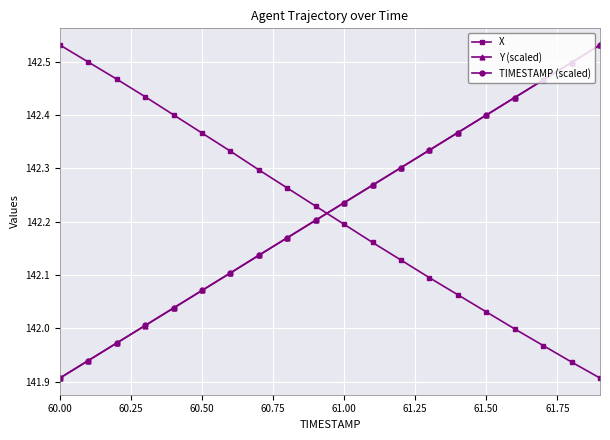

How many series are shown in this chart?

3